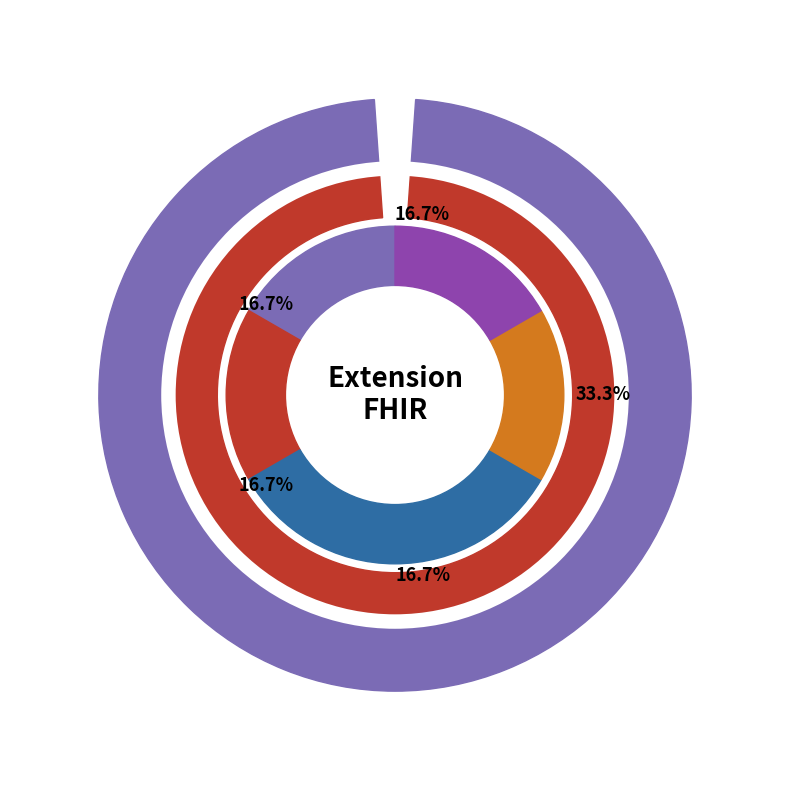

The Extension.value[x] slice represents 1% of the pie. True or false?

False